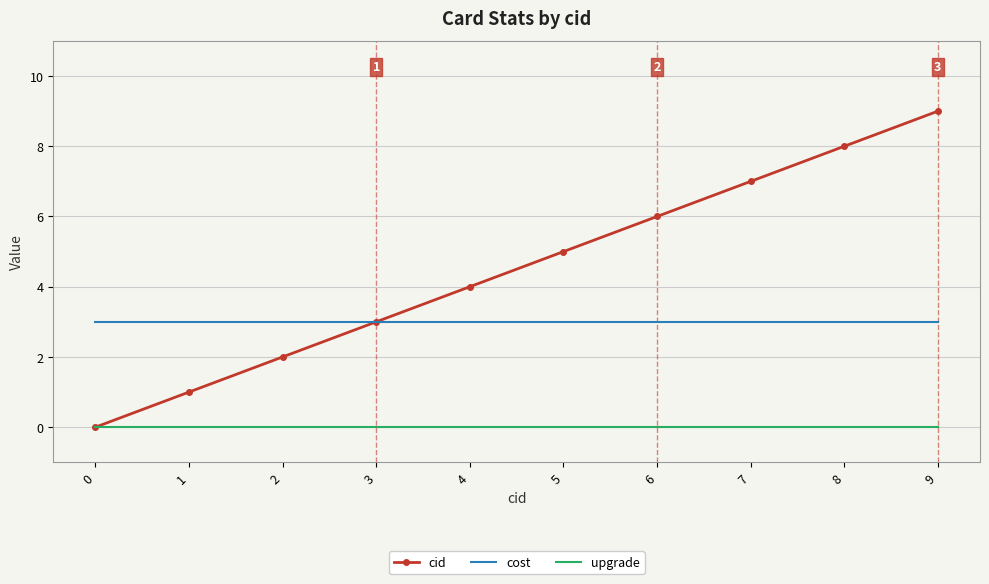

List the series in order of their overall mean, lowest first.

upgrade, cost, cid